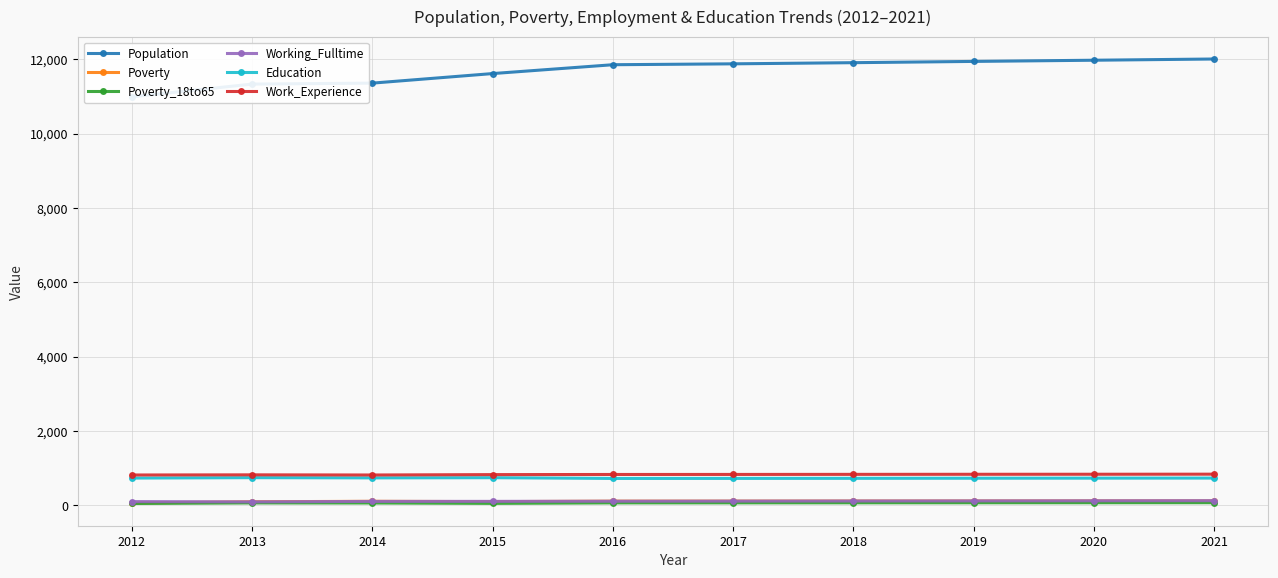

Is the value of Working_Fulltime at 2019 greater than the value of Work_Experience at 2016?

No